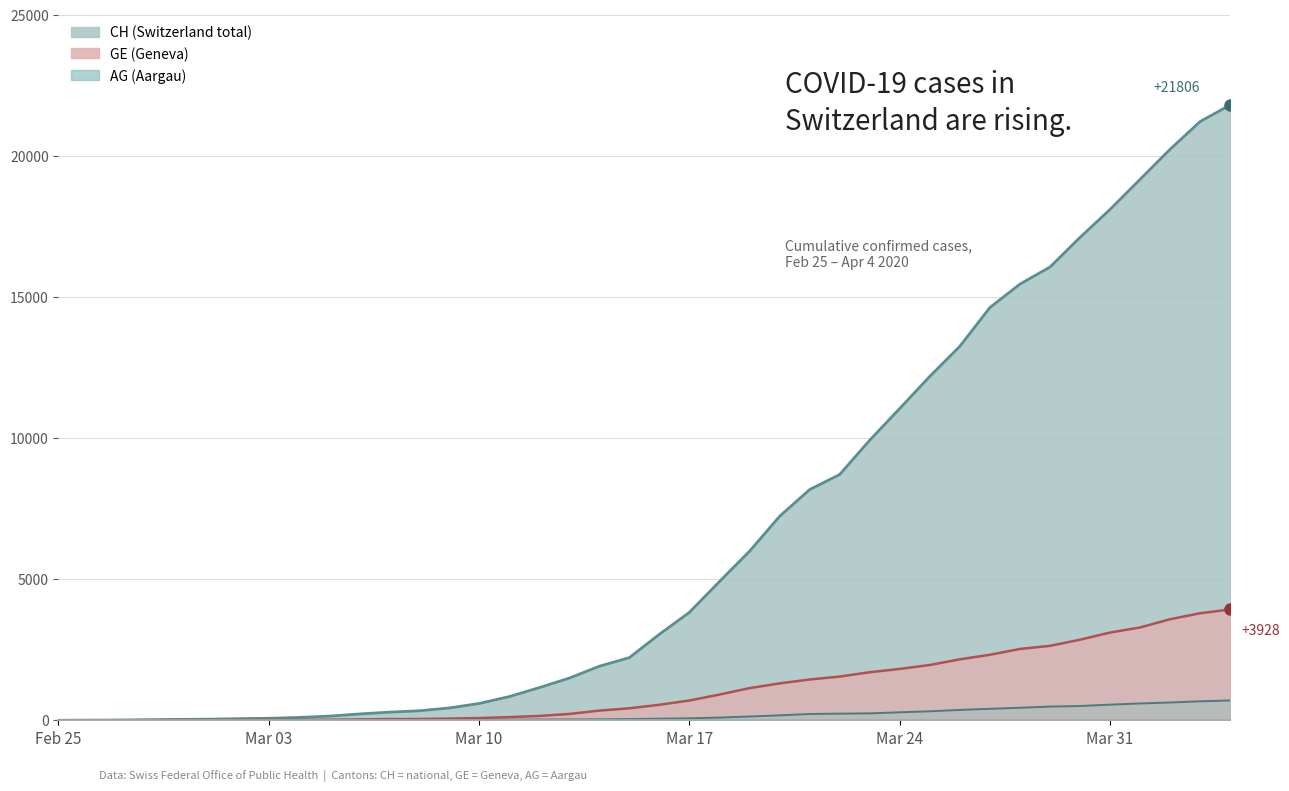

What is the average value of the AG series?

187